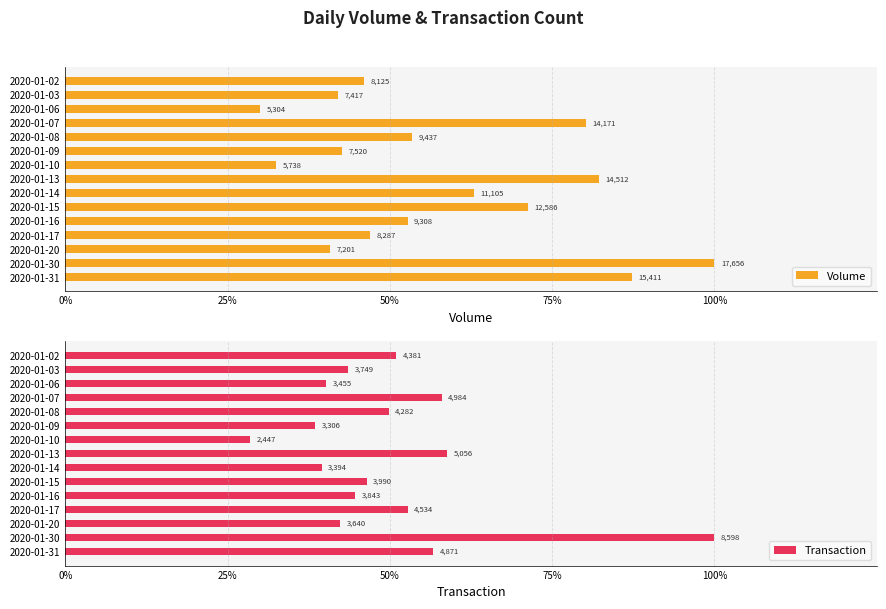

How many bars are there in each group?

2